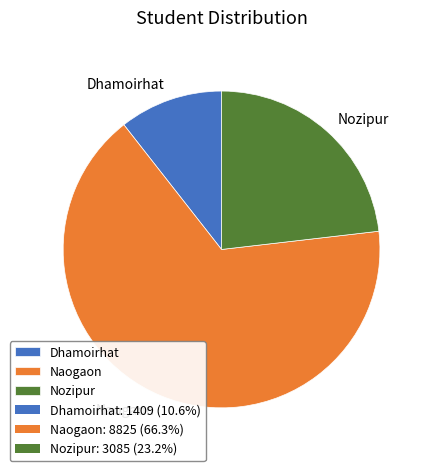

Which slice represents more than half of the pie?

Naogaon